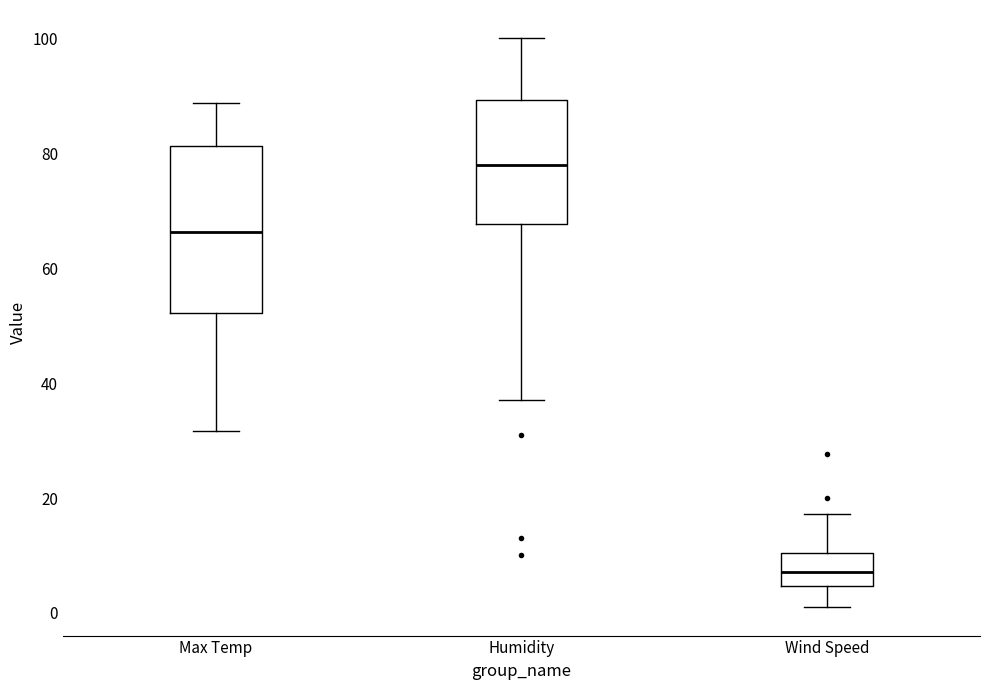

Reading left to right, read every box against the y-axis: the position of its median line, the range the box covers, and the ends of its whiskers. The values are not printed on the chart, so give them approximately, as read against the axis.

Max Temp: median 66, box 52 to 82, whiskers 32 to 88
Humidity: median 78, box 68 to 90, whiskers 38 to 100
Wind Speed: median 8, box 4 to 10, whiskers 2 to 18